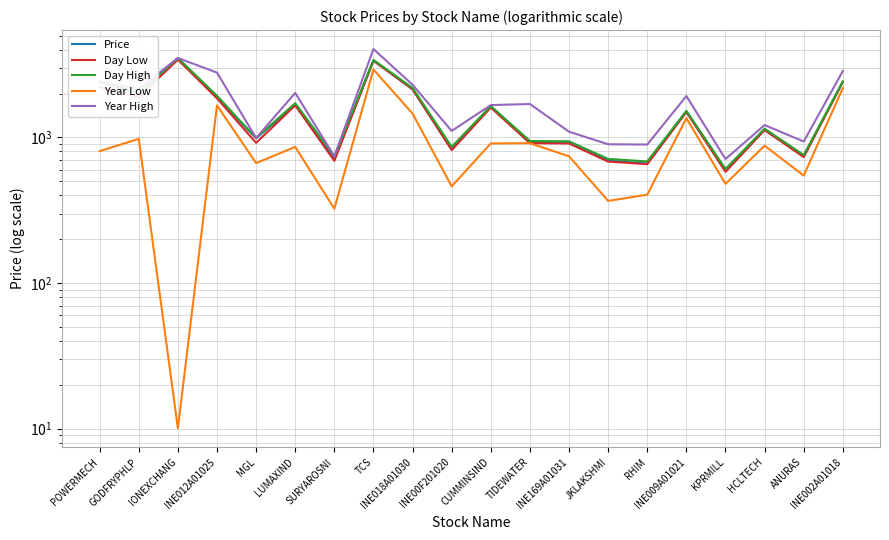

At which label is Day Low closest to 1999?

GODFRYPHLP